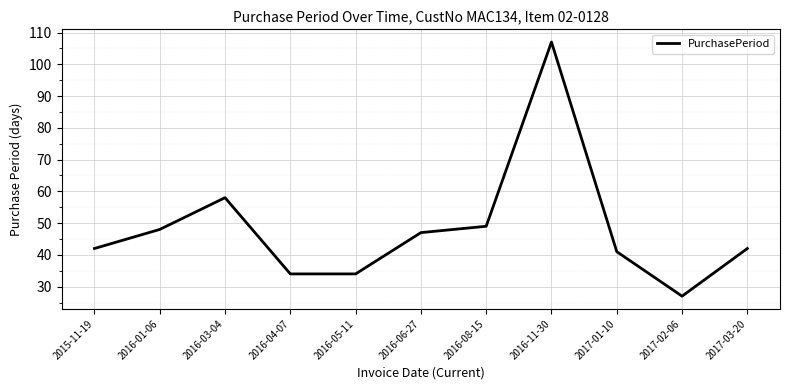

The value at 2016-06-27 is 10. True or false?

False